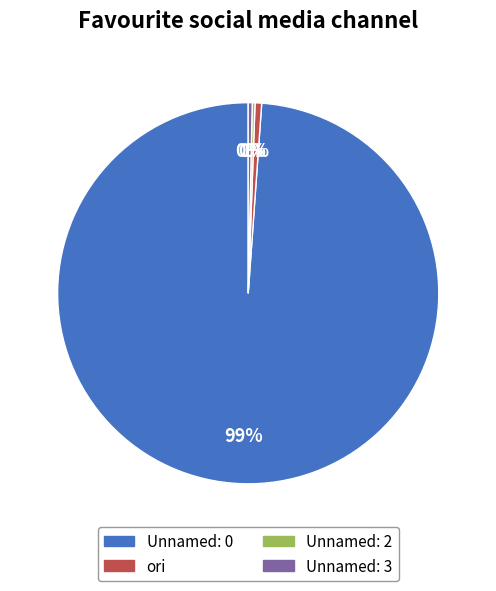

Do Unnamed: 3 and Unnamed: 0 together represent more than half of the pie?

Yes